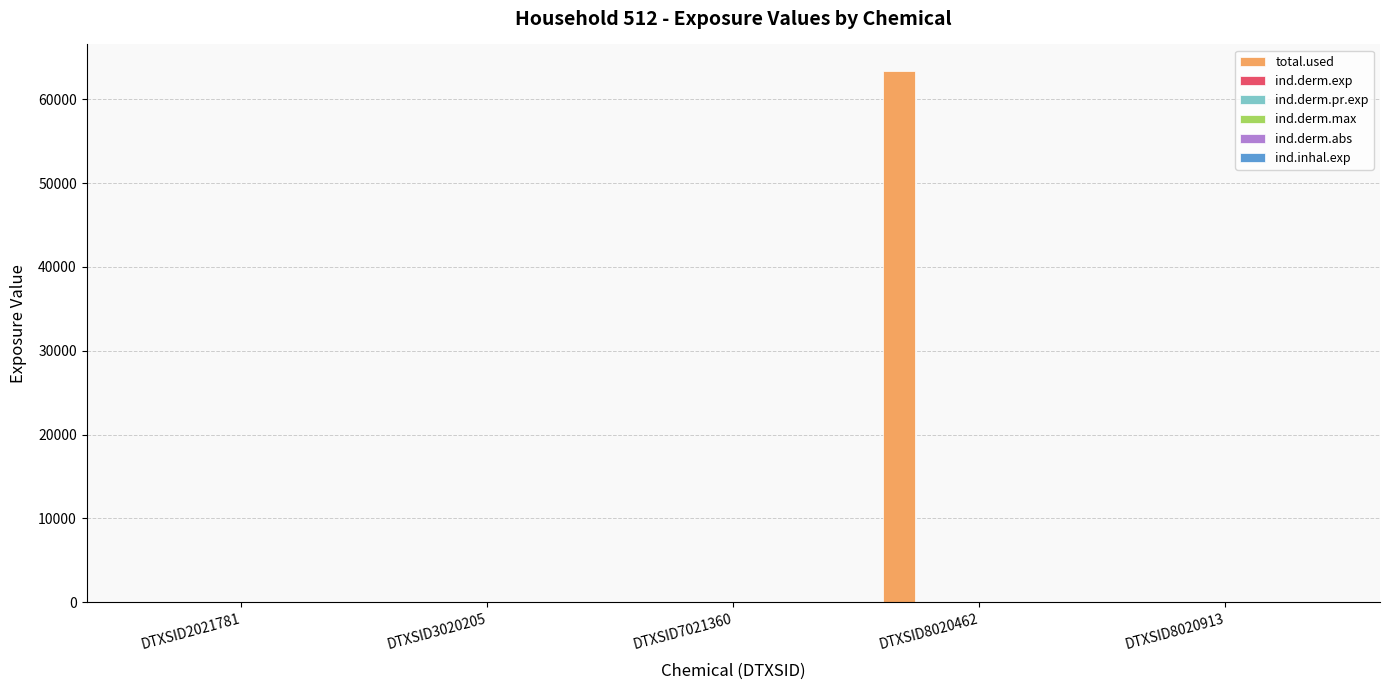

At which category does the chart reach its peak across all series?

DTXSID8020462